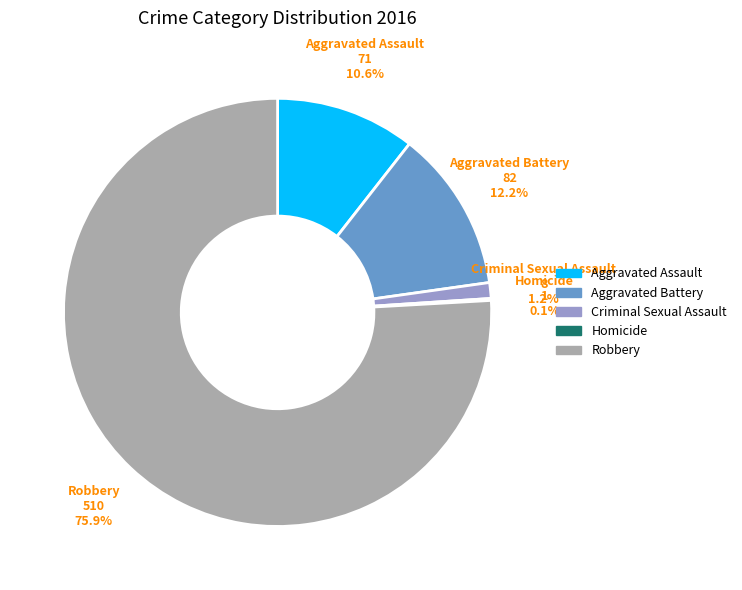

Which category accounts for the majority?

Robbery